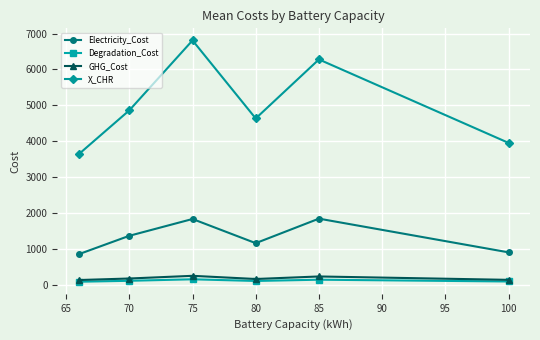

True or false: X_CHR and Degradation_Cost cross at least once.

False